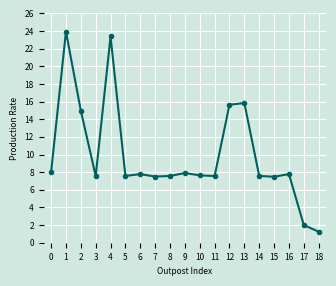

What is the greatest value displayed?

23.9